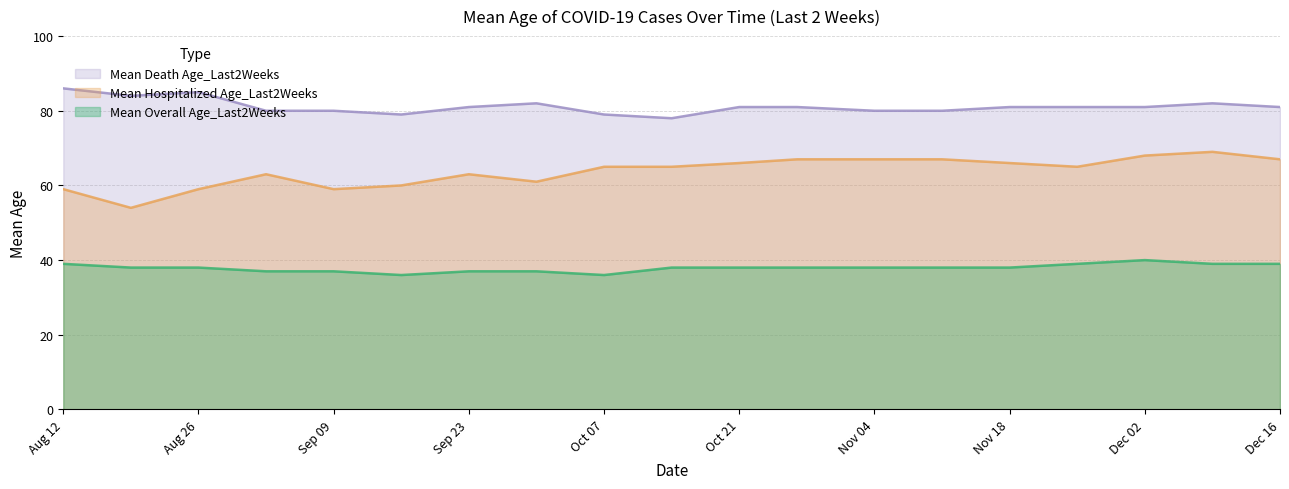

How many values in the Mean Overall Age_Last2Weeks series exceed 38?

5